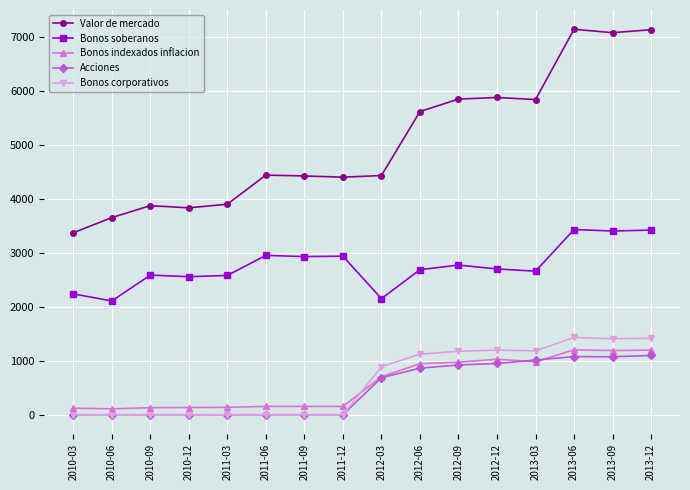

True or false: Valor de mercado has a value of 4871 at 2013-09.

False